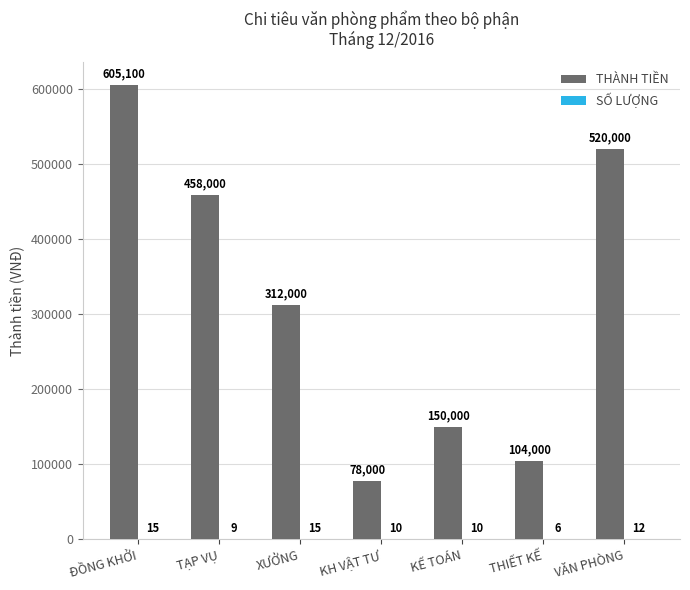

Between XƯỞNG and VĂN PHÒNG, which series saw the biggest shift?

THÀNH TIỀN